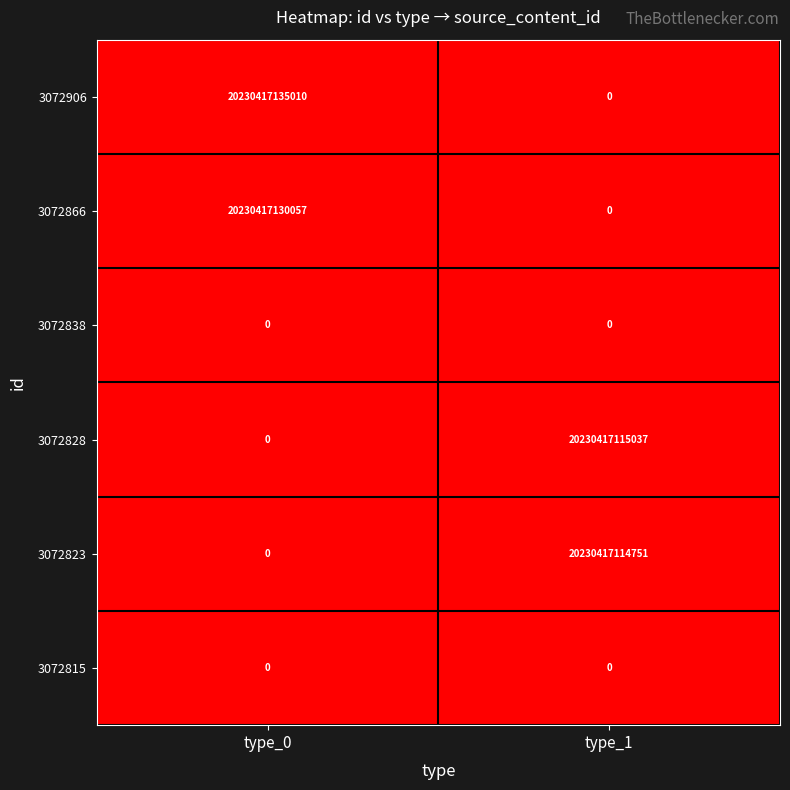

Which series has the largest range (max minus min)?

3072906